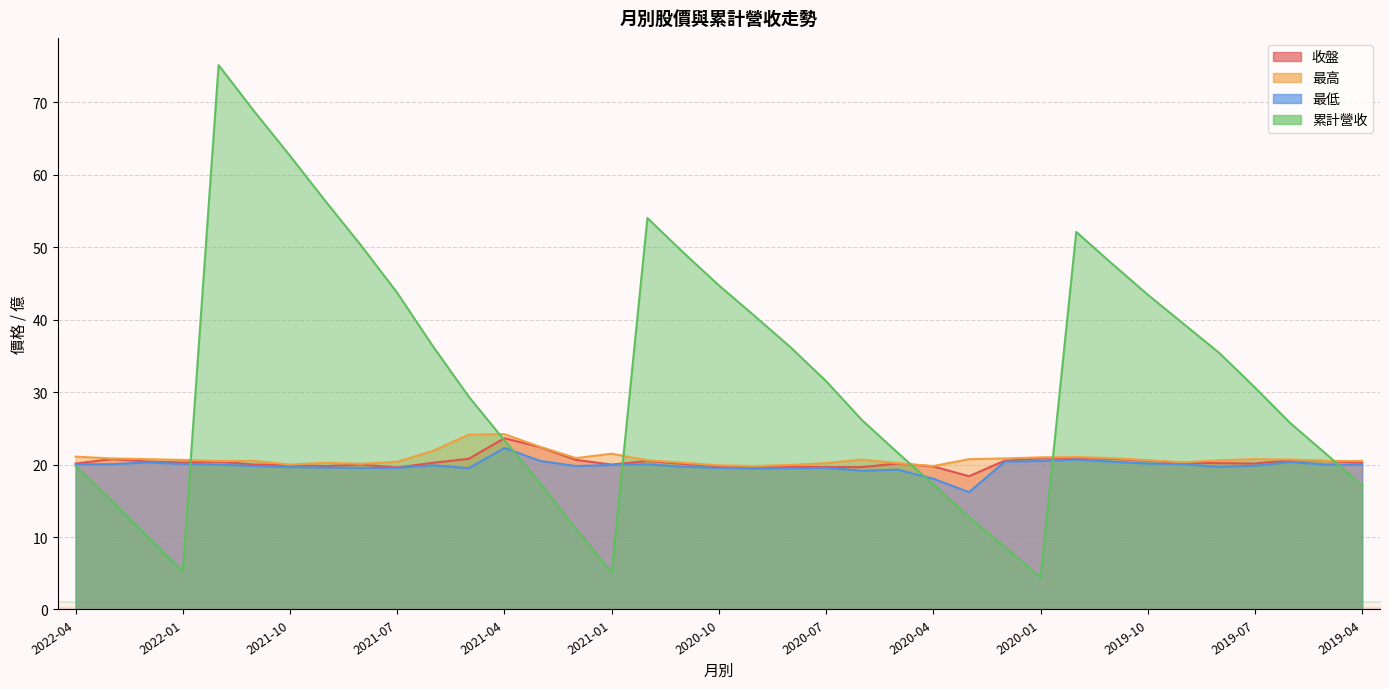

Count the number of categories in the chart.

37